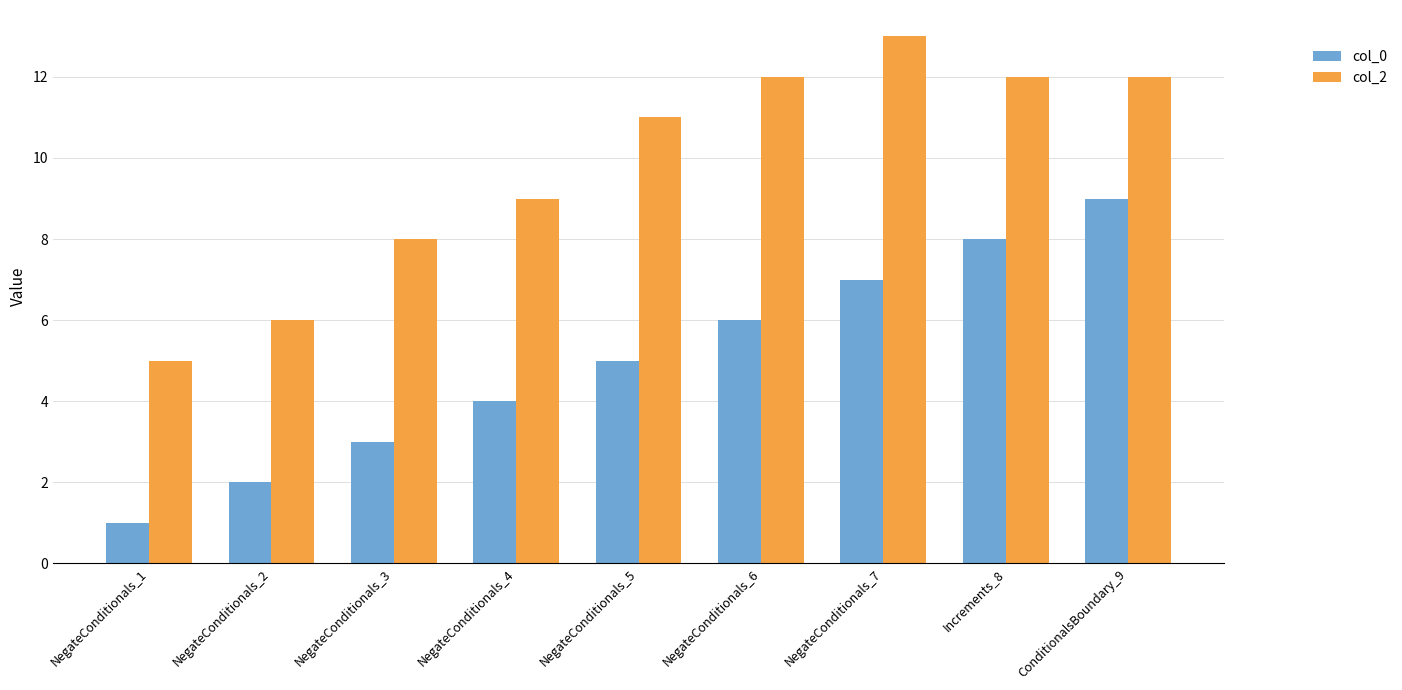

The col_0 series shows 2 at NegateConditionals_5. True or false?

False